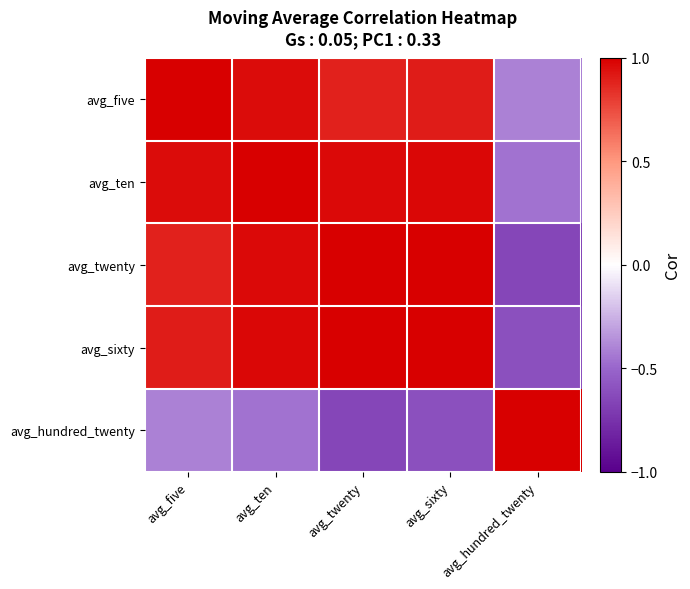

At which category is the sum across all series the highest?

avg_ten